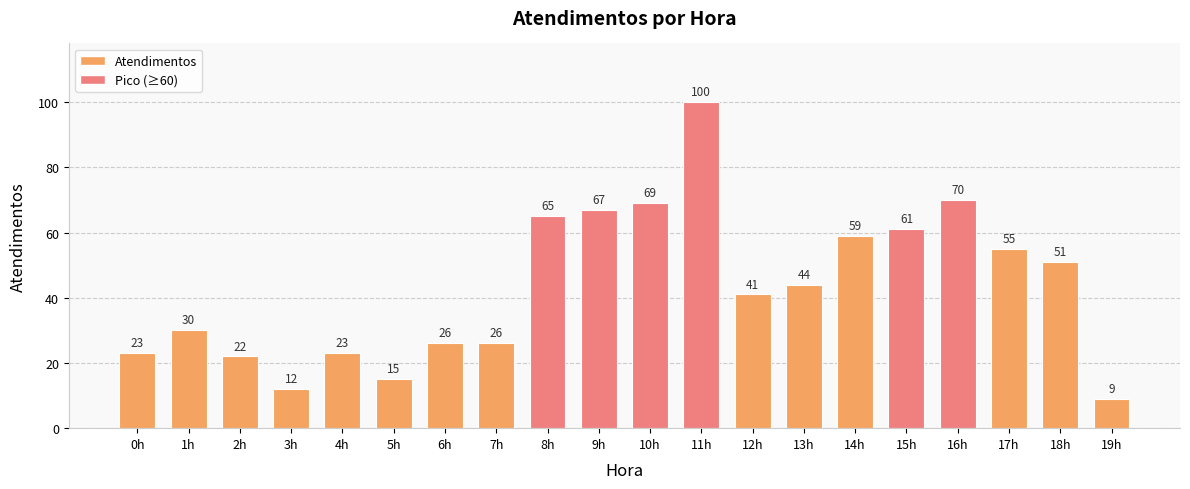

What is the difference between the maximum and minimum values?

91